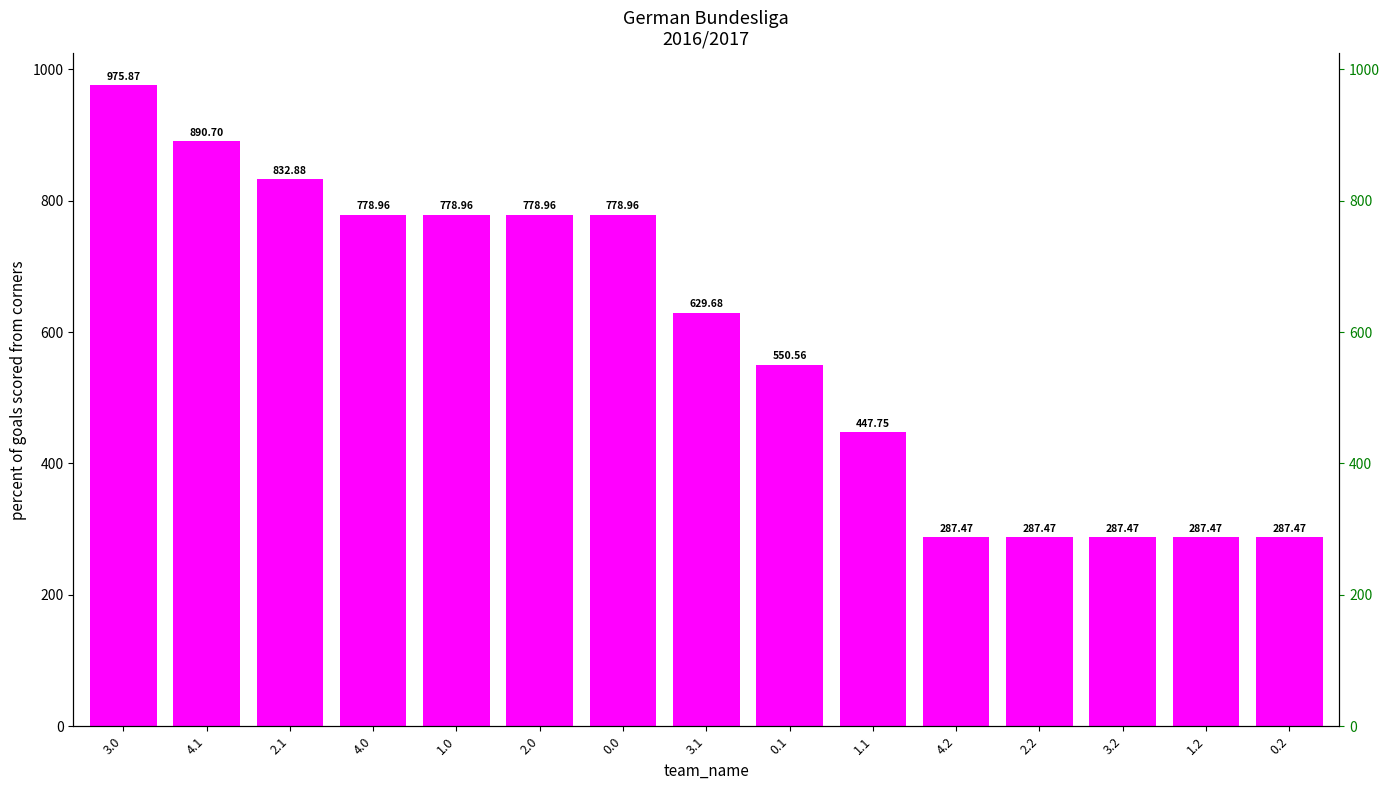

What is the approximate value at 2.0?

779.0